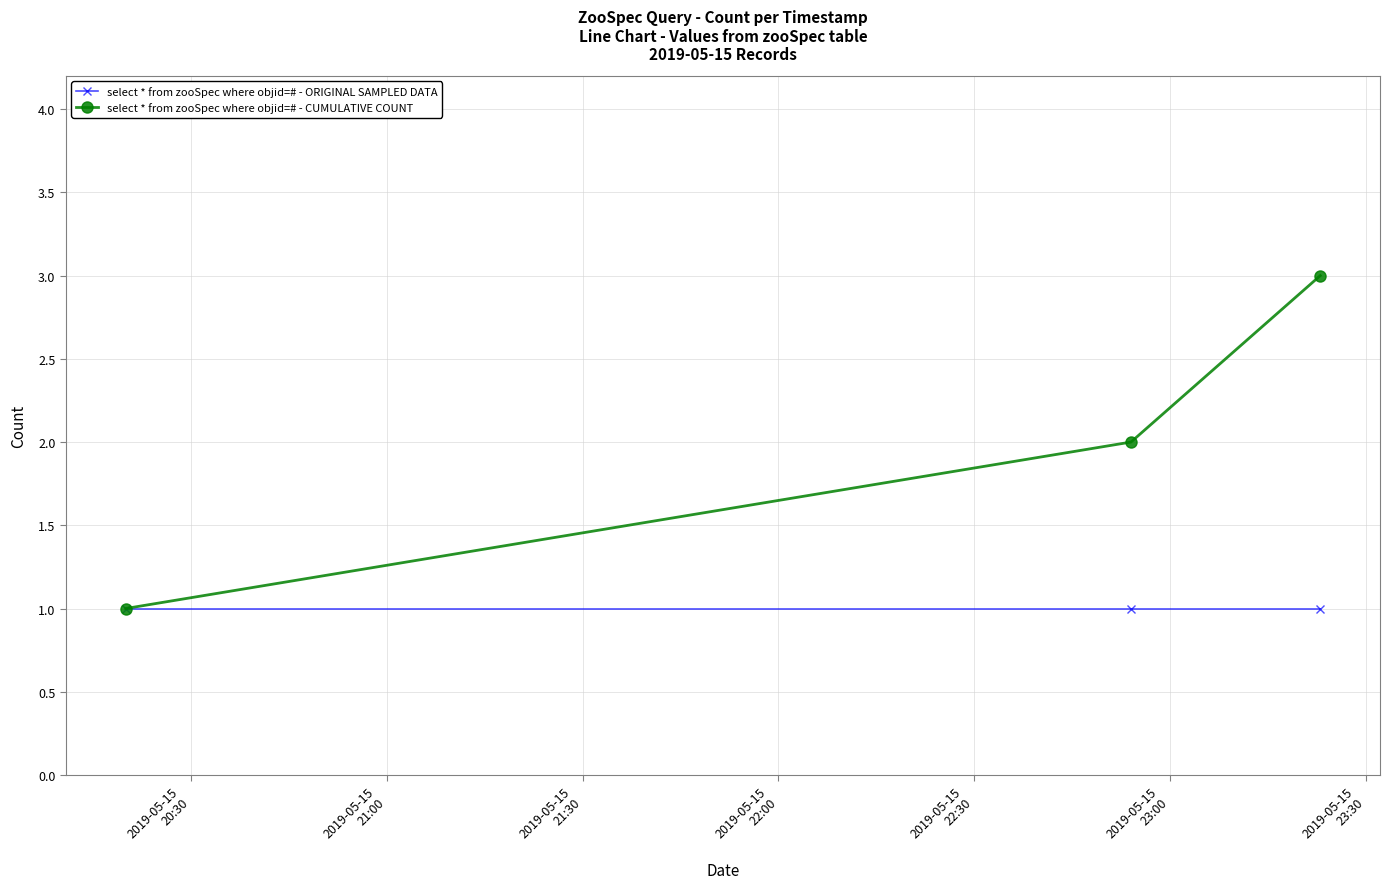

What is the greatest value displayed?

3